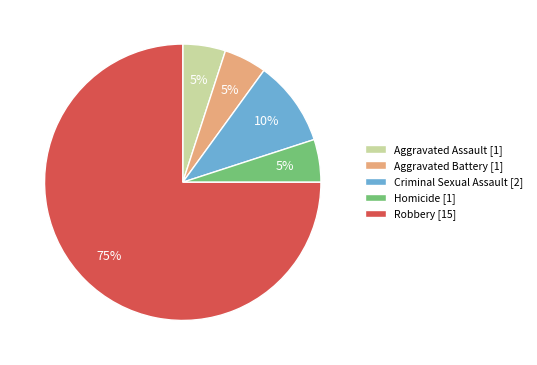

Combined, do Homicide [1] and Criminal Sexual Assault [2] account for over 50%?

No